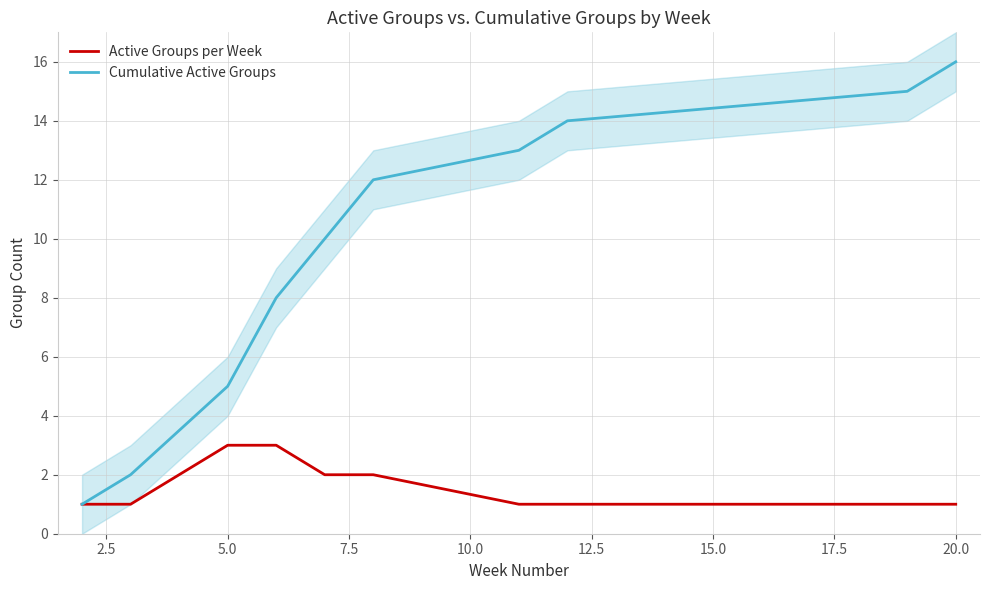

Count the number of data series in this chart.

2